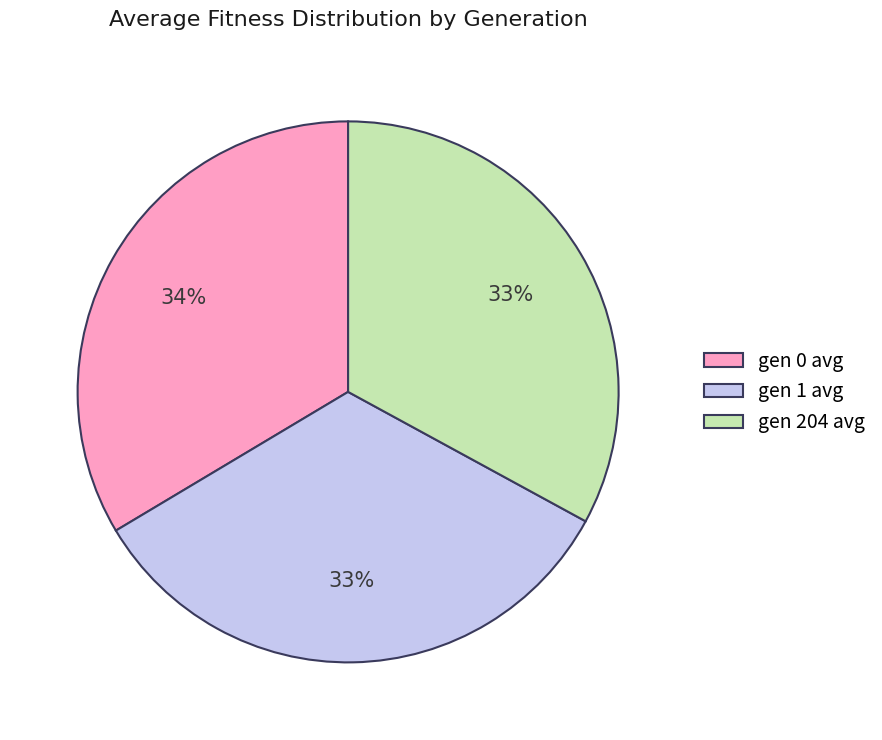

What percentage is the gen 0 avg slice, to the nearest percent?

34%